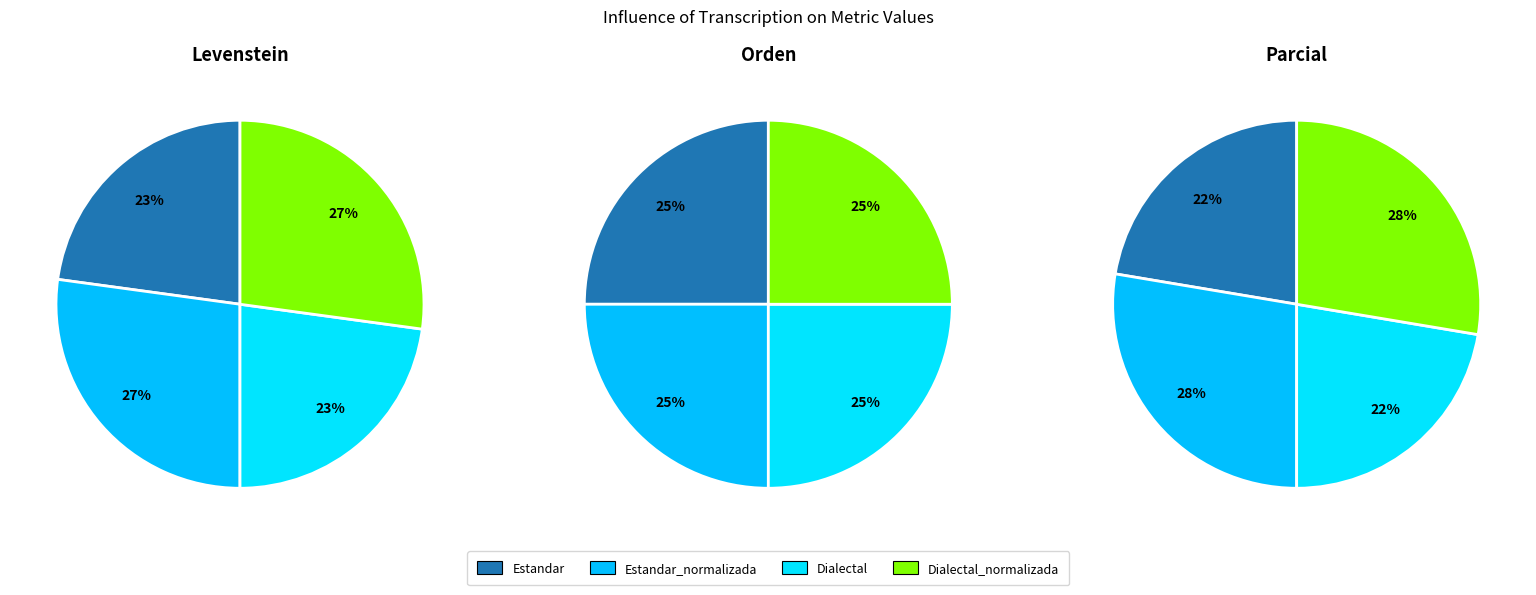

Which slice is the largest?

Estandar_normalizada